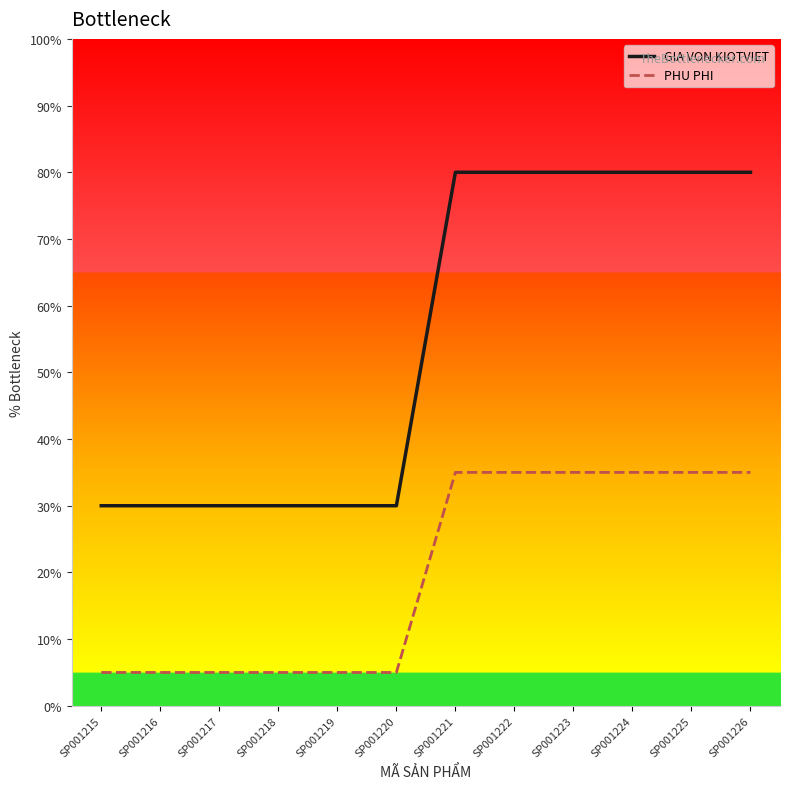

True or false: PHU PHI and GIA VON KIOTVIET cross at least once.

False